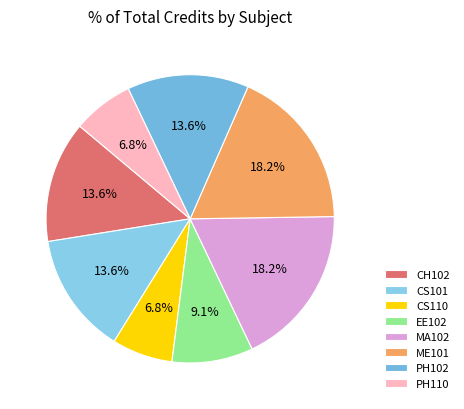

Rank the categories by value from lowest to highest.

CS110, PH110, EE102, CH102, CS101, PH102, MA102, ME101